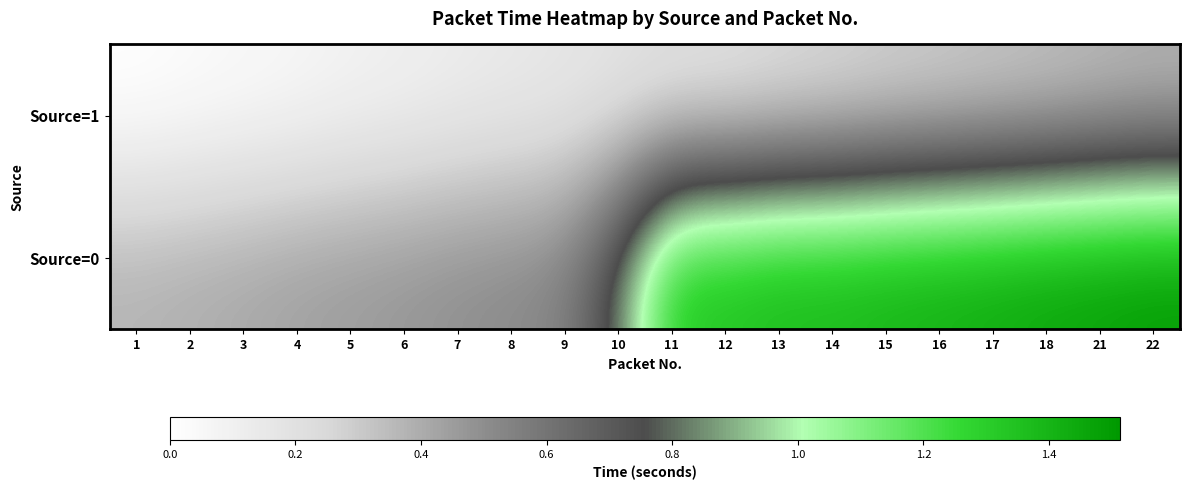

Which series changed the most between 2 and 11?

Source=0